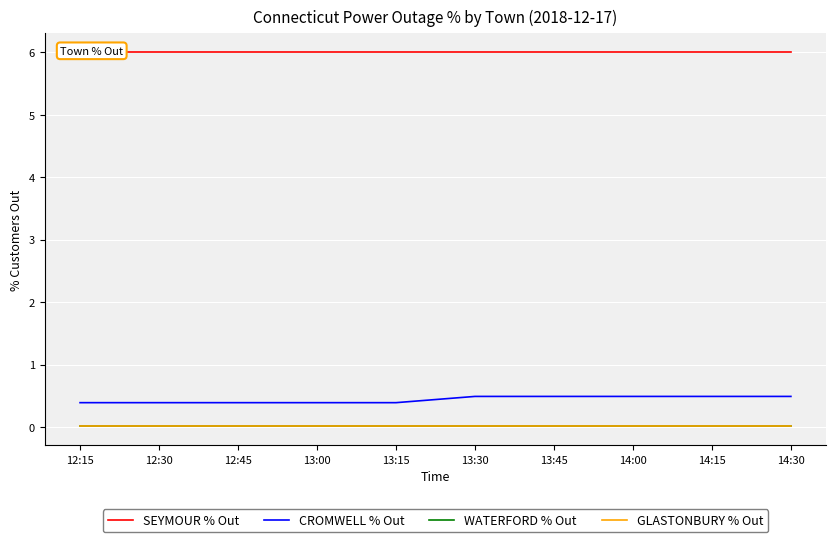

At 14:15, list the series in order from smallest to largest.

WATERFORD % Out, GLASTONBURY % Out, CROMWELL % Out, SEYMOUR % Out